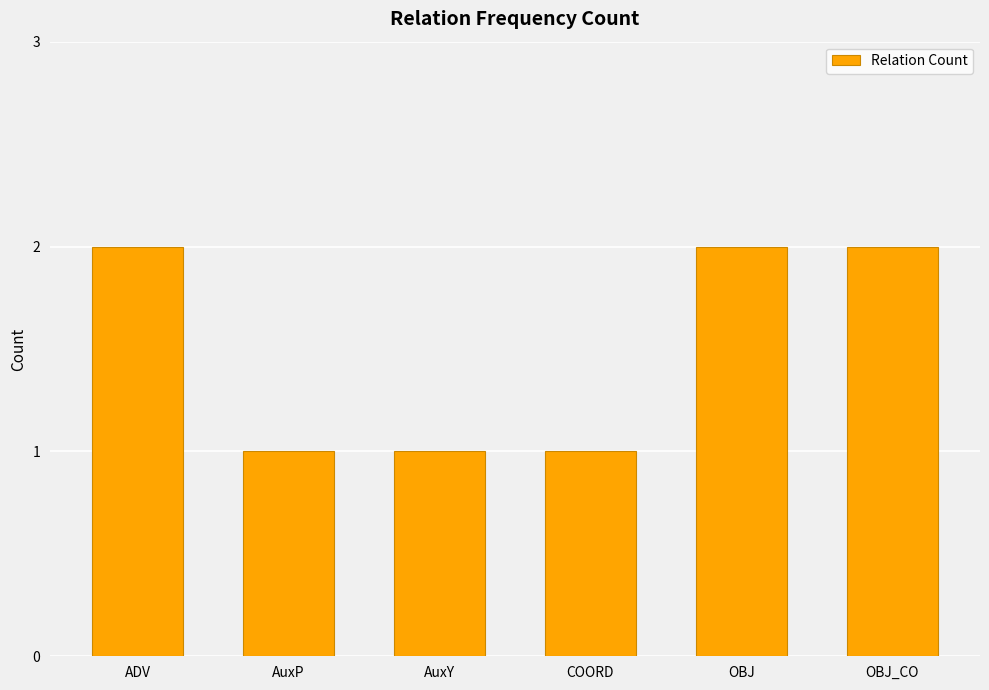

The chart shows a value of 0 at ADV. True or false?

False